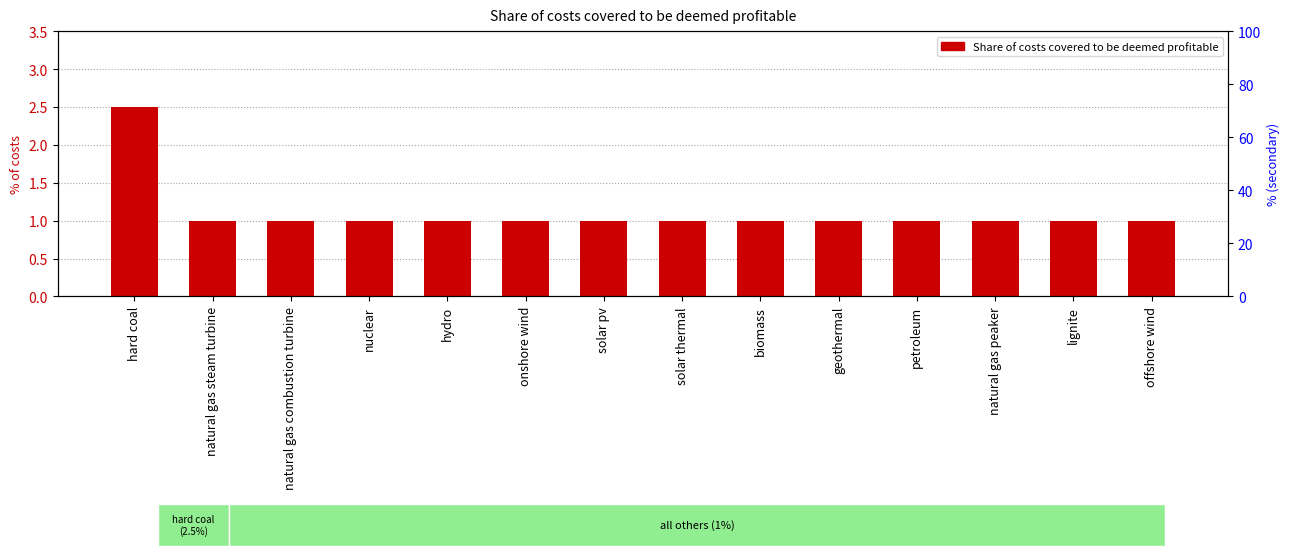

How many bars are there in total?

14